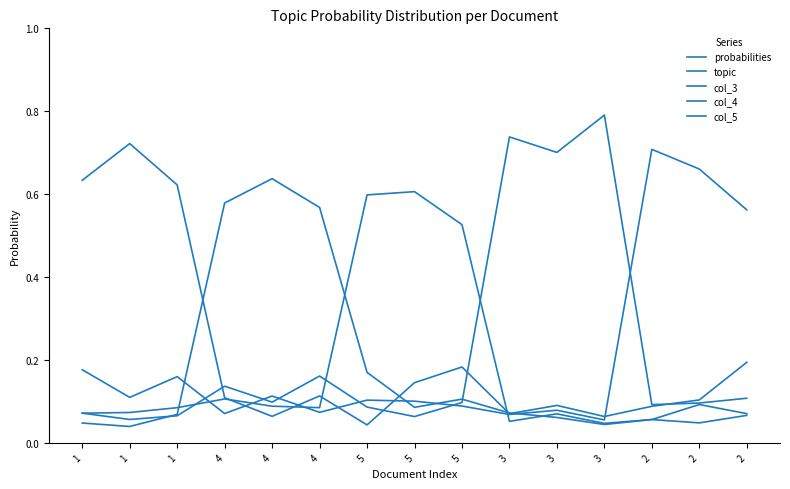

At which label does topic reach its peak?

2